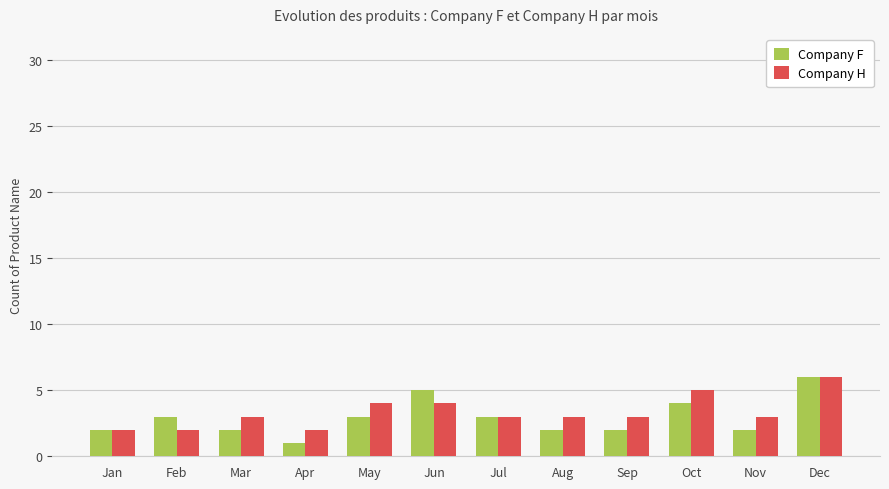

What is the difference between the highest and lowest values at Apr?

1